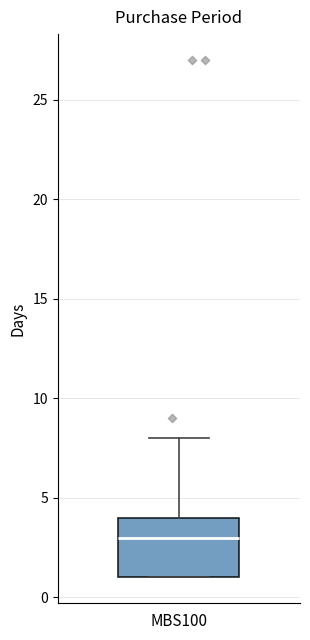

Transcribe this box plot: give where the median line is, the range the box spans, and where the two whiskers end, as read against the y-axis. The values are not printed on the chart, so give them approximately, as read against the axis.

median 3, box 1 to 4, whiskers 1 to 8